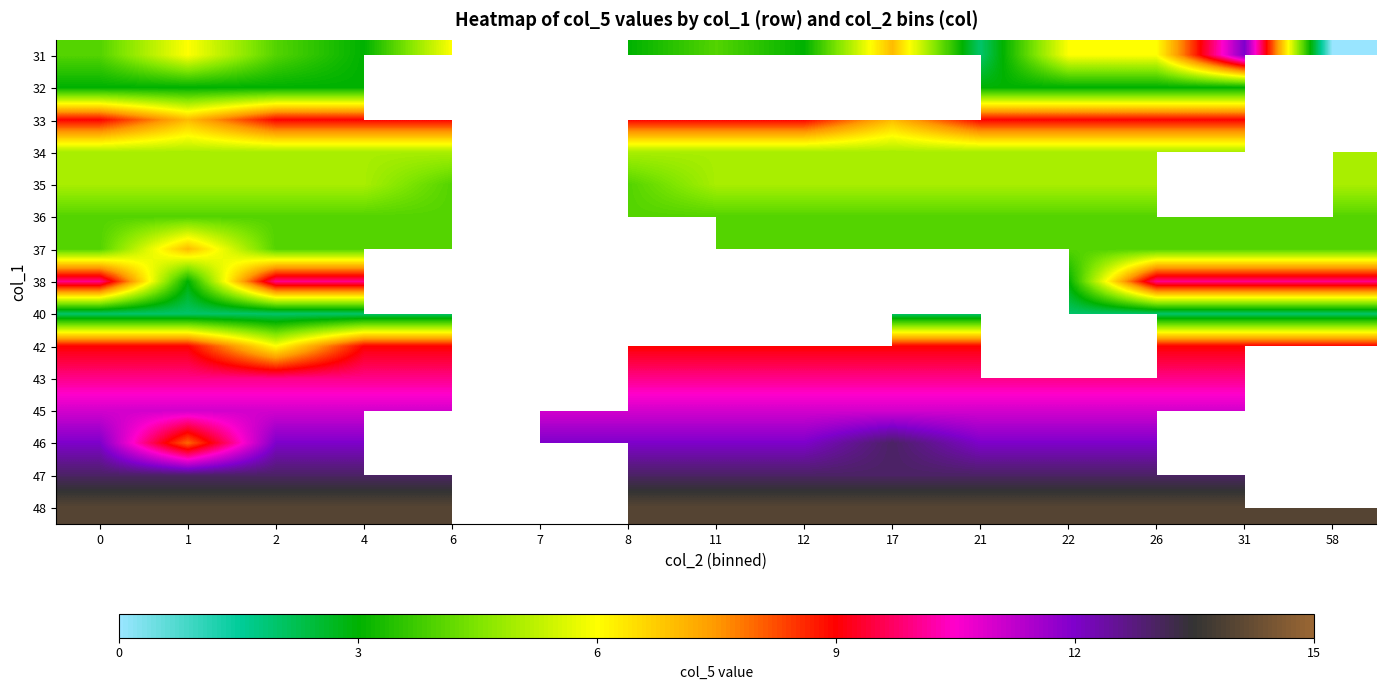

The value of 48 at 0 is 19.8. True or false?

False